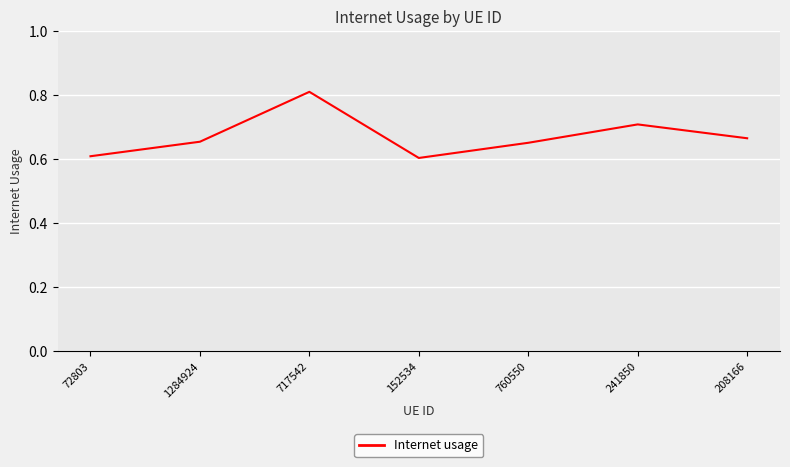

The value at 760550 is 0.7. True or false?

True